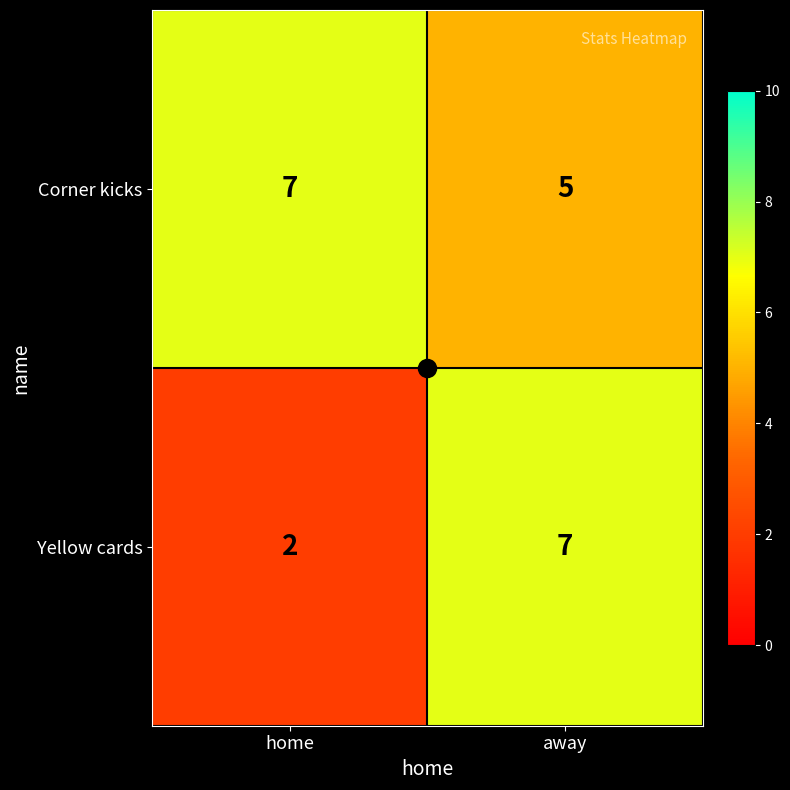

At which category is the sum across all series the highest?

away